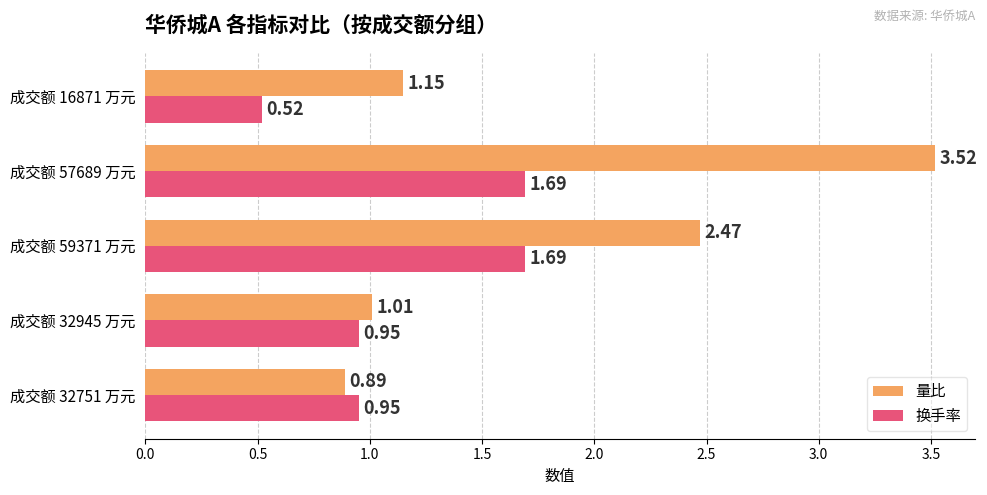

What is the spread (max minus min) of values at 成交额 16871 万元?

0.6